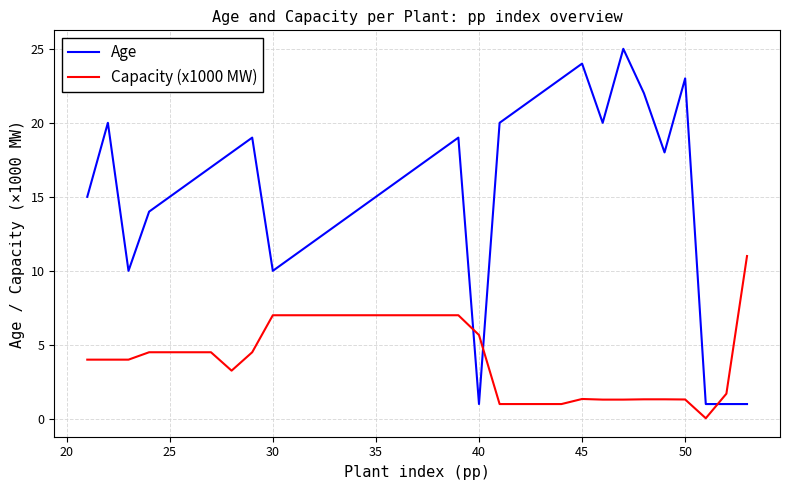

True or false: Age and Capacity (x1000 MW) cross at least once.

True